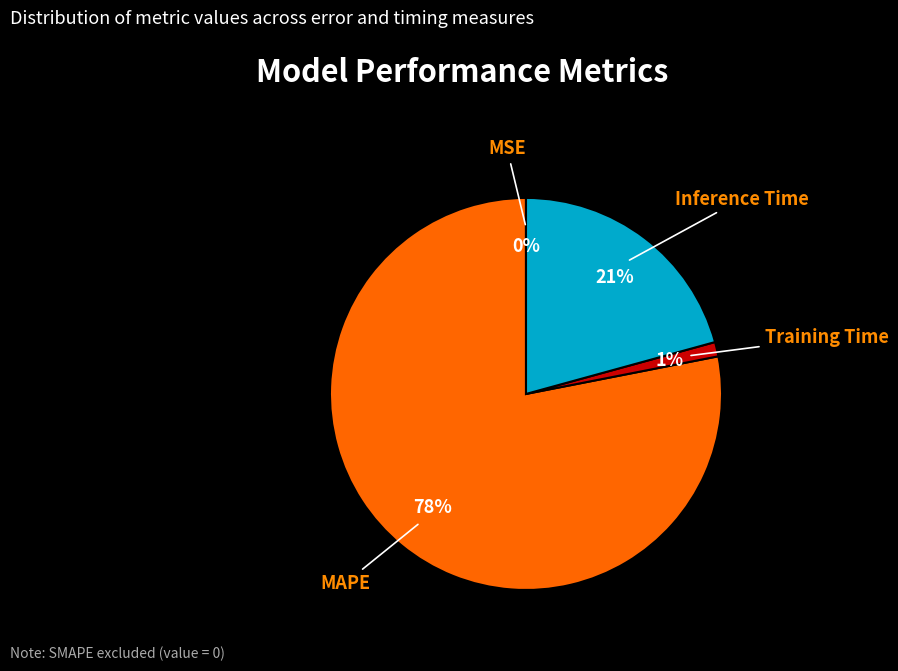

Is there any slice that represents more than half of the pie?

Yes